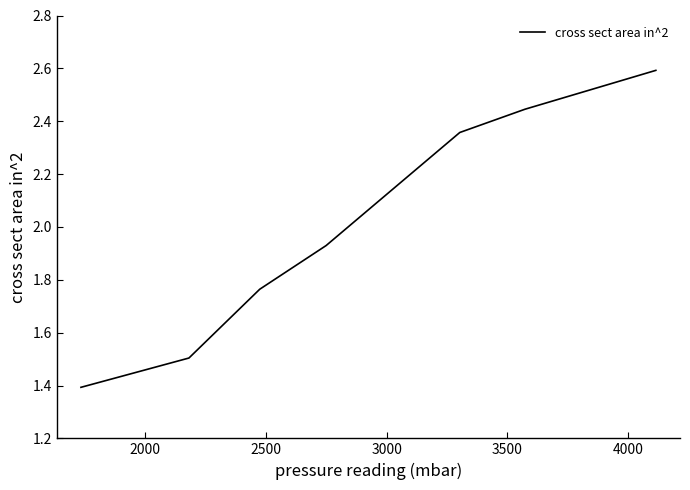

How many series are shown in this chart?

1